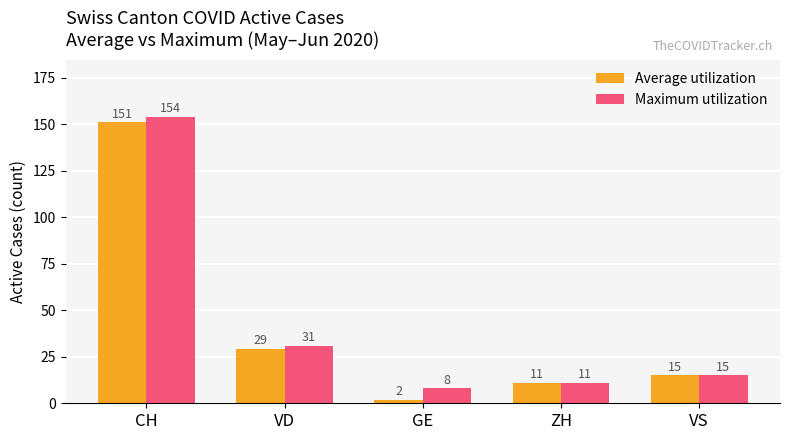

What is the value of the Maximum utilization bar at the 5th from the left?

15